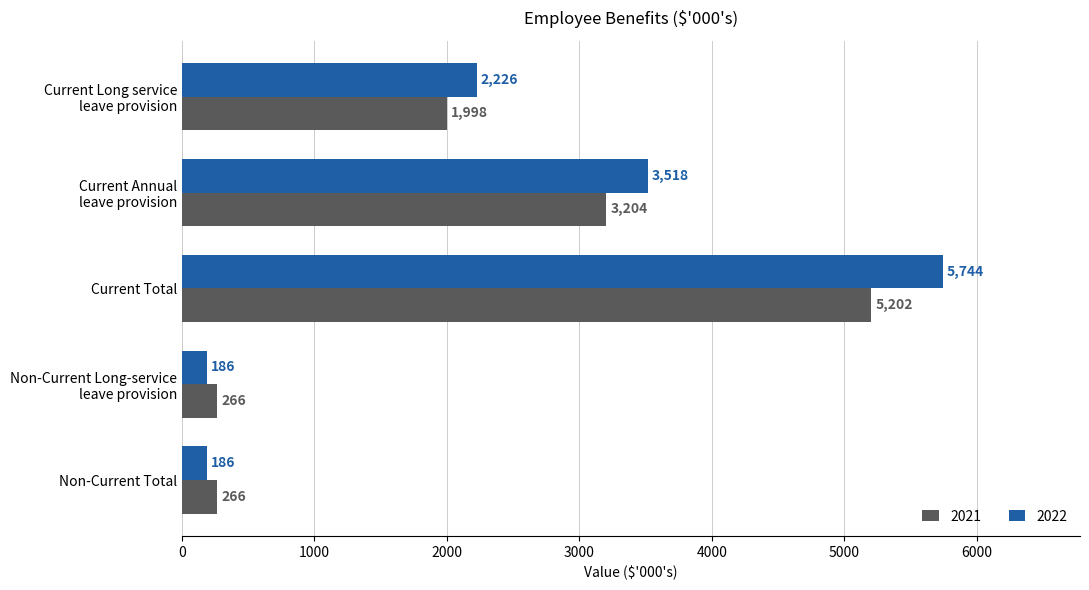

What value does the 2021 series have at Current Total, to the nearest 10?

5200